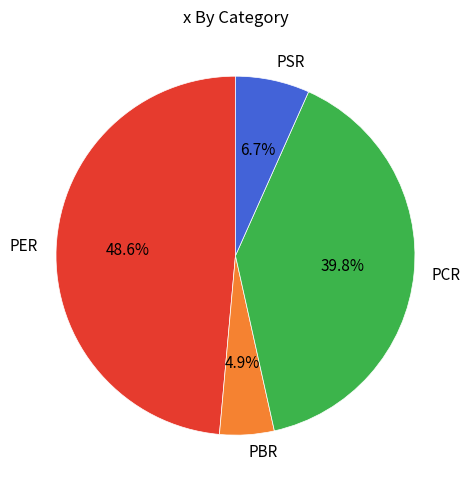

Between PER and PBR, which is larger?

PER